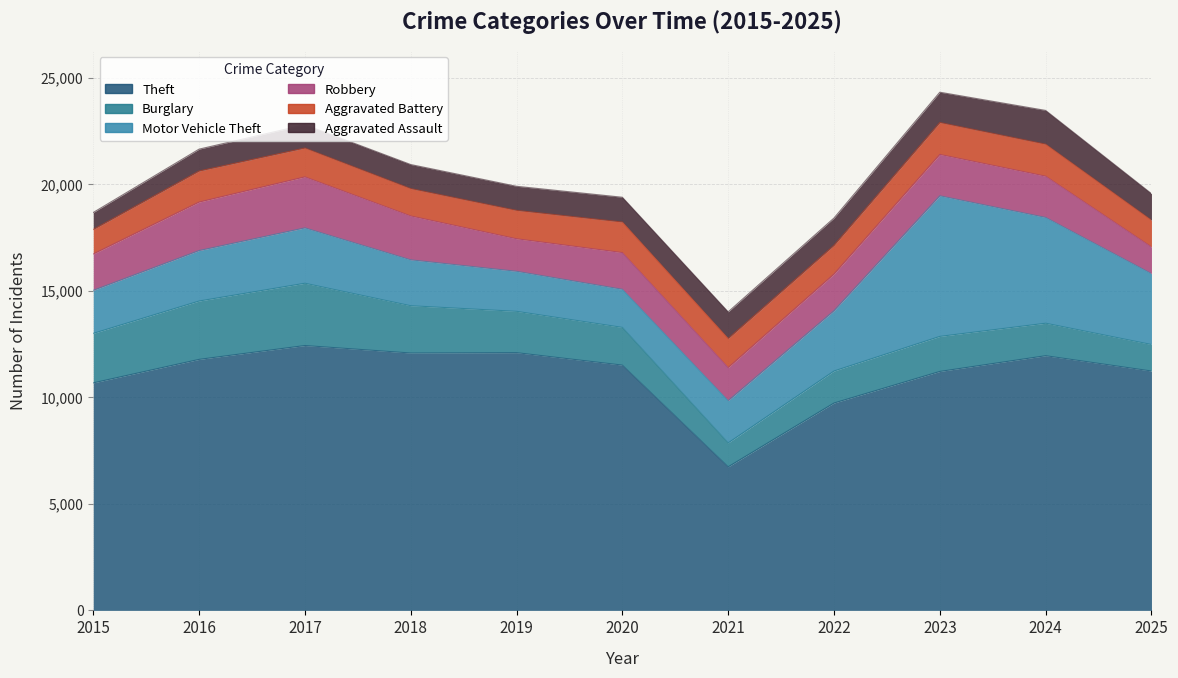

How many lines are shown in the chart?

6